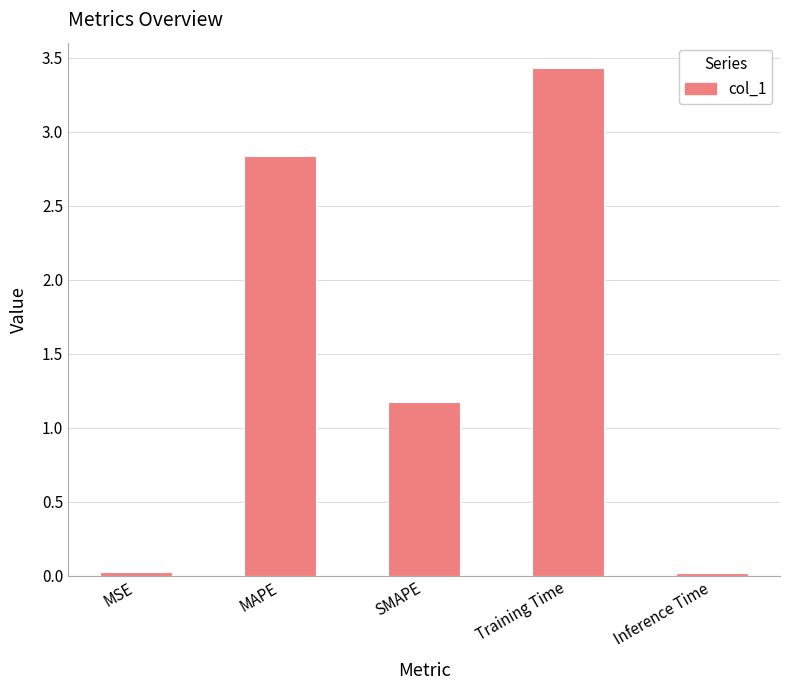

At which category does the chart reach its peak across all series?

Training Time